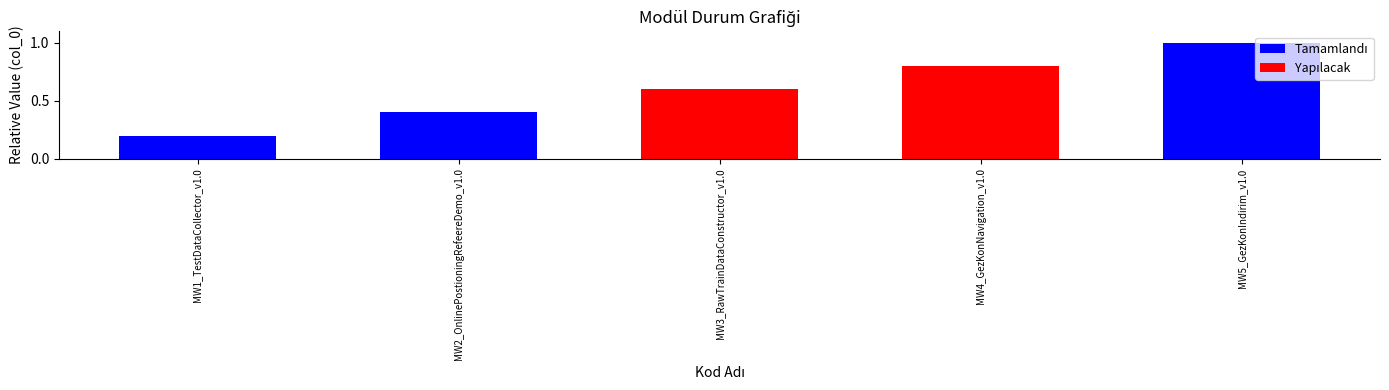

Reading left to right, list all the values displayed in this chart.

0.2	0.4	0.6	0.8	1.0